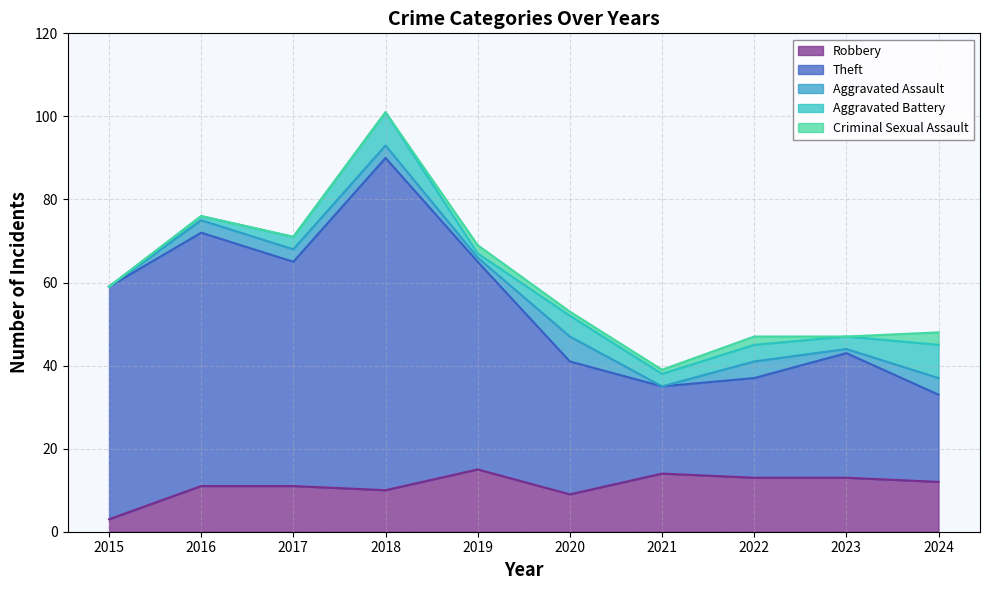

What are all the series names shown in the legend?

Robbery, Theft, Aggravated Assault, Aggravated Battery, Criminal Sexual Assault